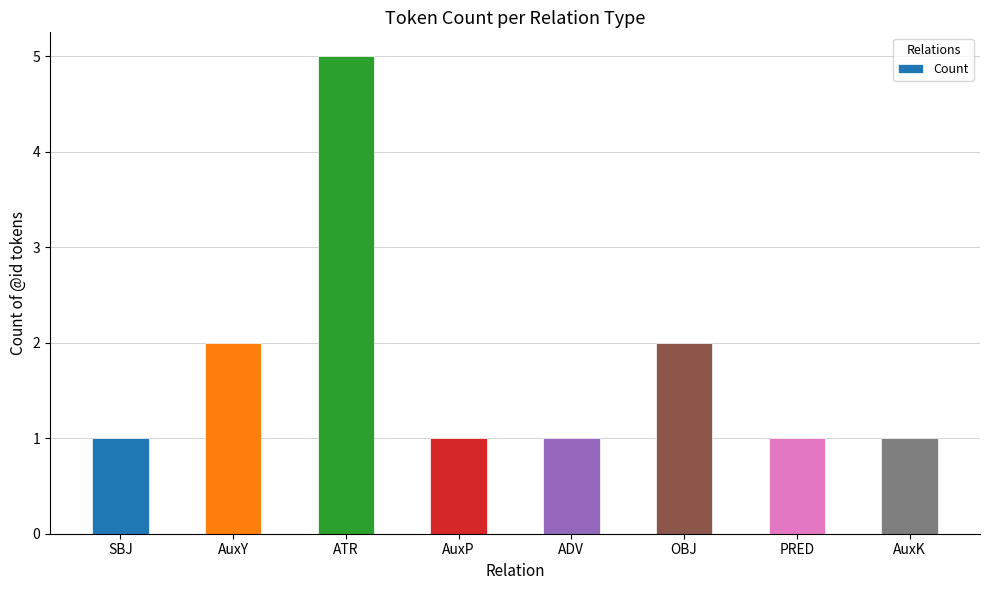

What is the average value?

2